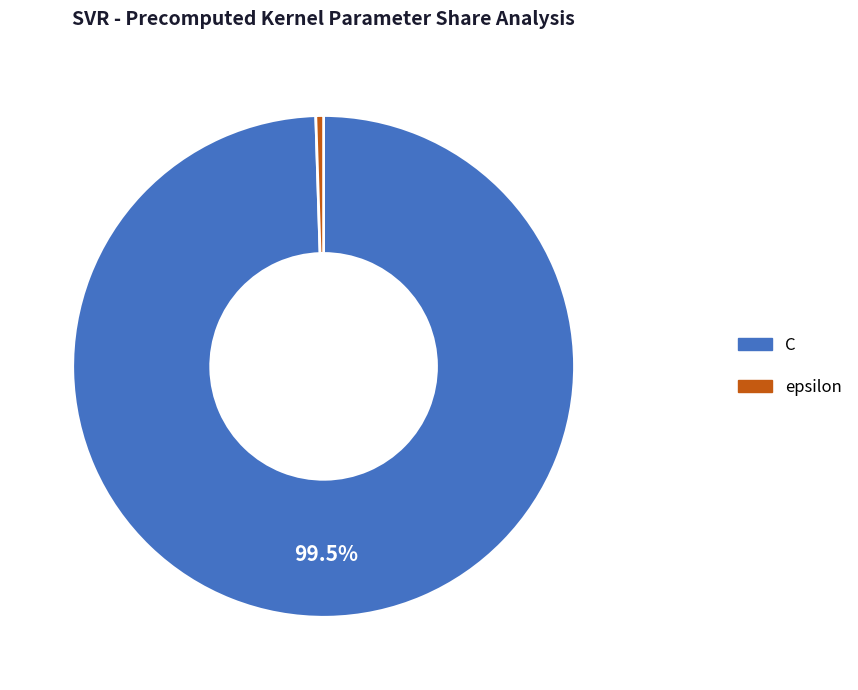

Which category has the smallest portion of the pie?

epsilon